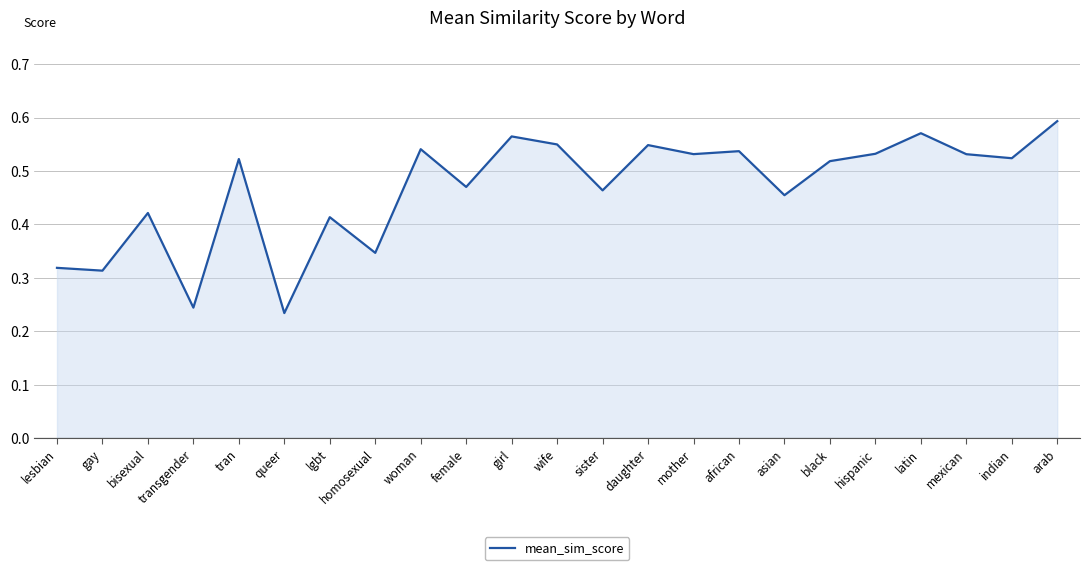

What is the change in value from homosexual to mother?

+0.2